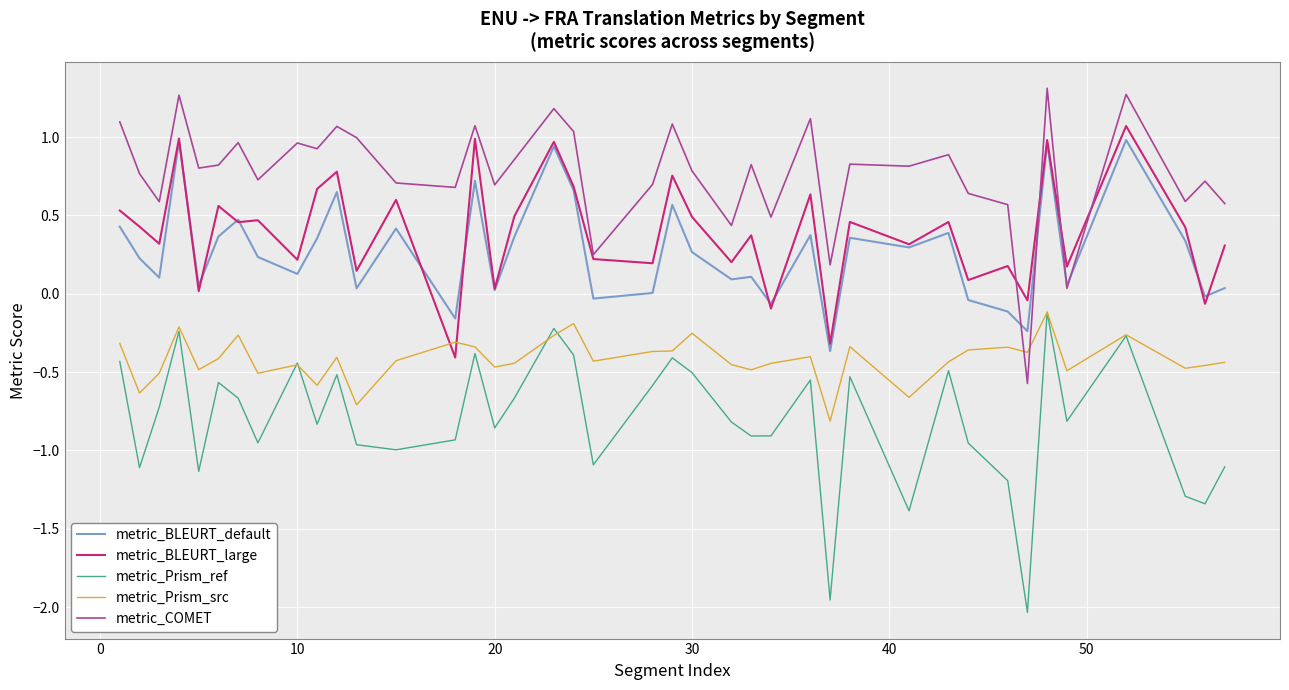

Count the number of data series in this chart.

5